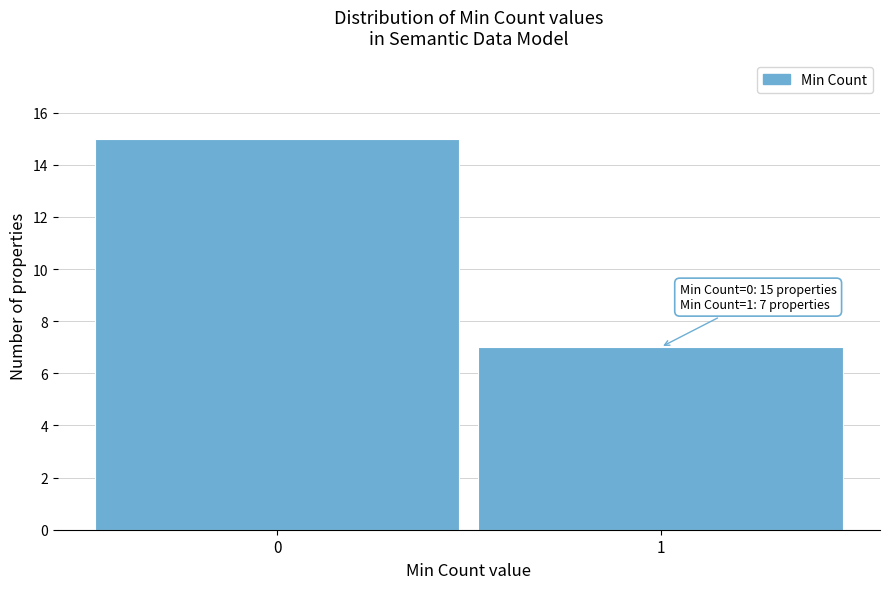

Reading left to right, transcribe all the data shown in this chart.

15	7